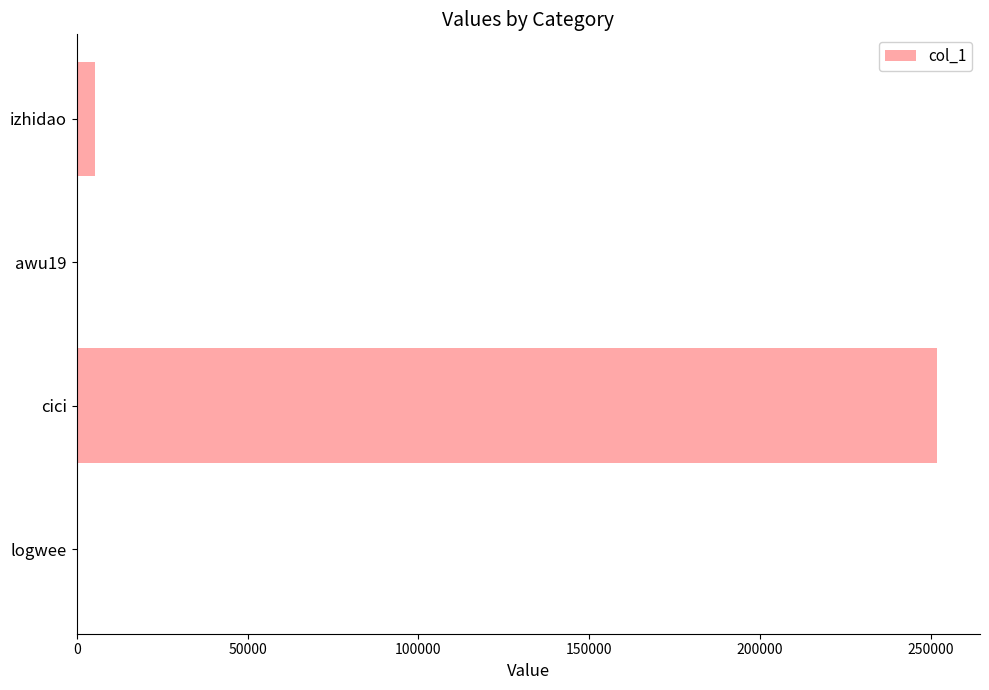

What is the ratio of the value at cici to the value at izhidao?

45.8